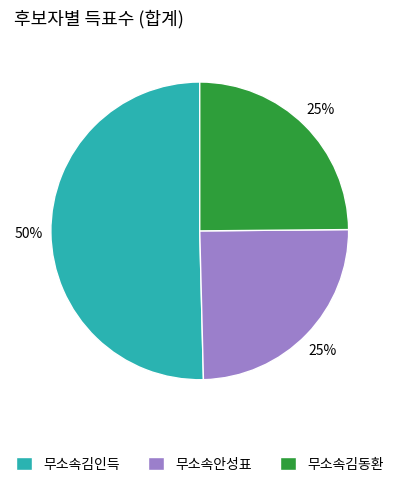

Which slice is the largest?

무소속김인득